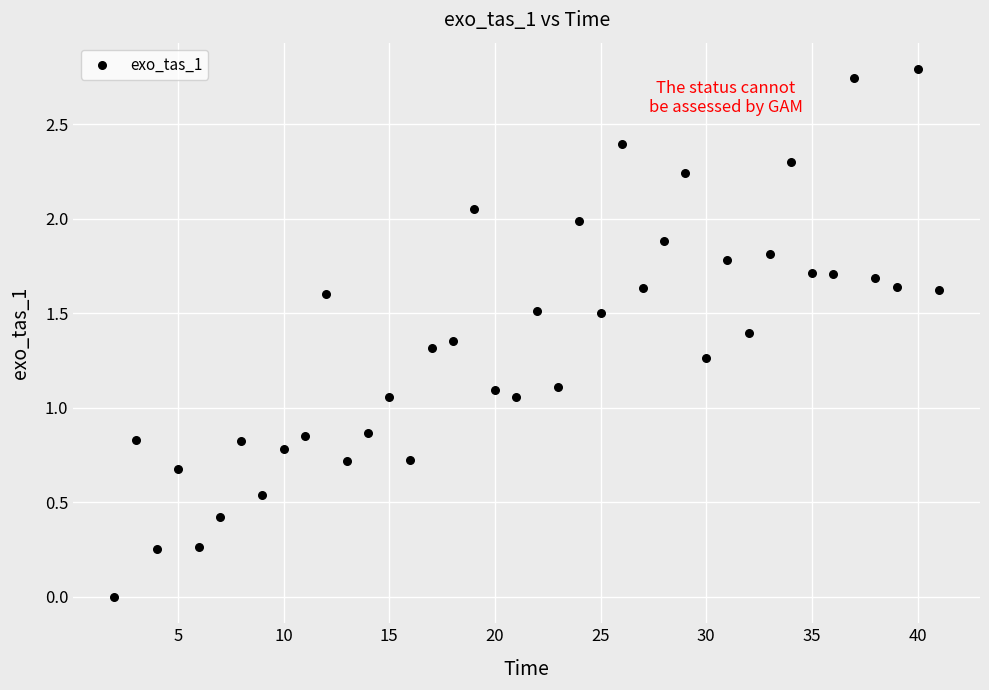

What is the range of Y values (max minus min)?

2.8